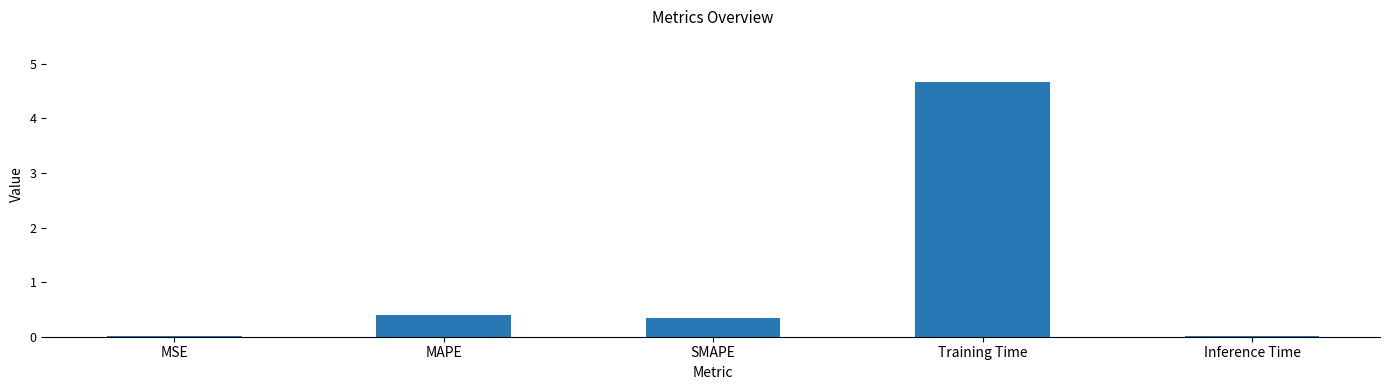

What is the sum of all values?

5.4